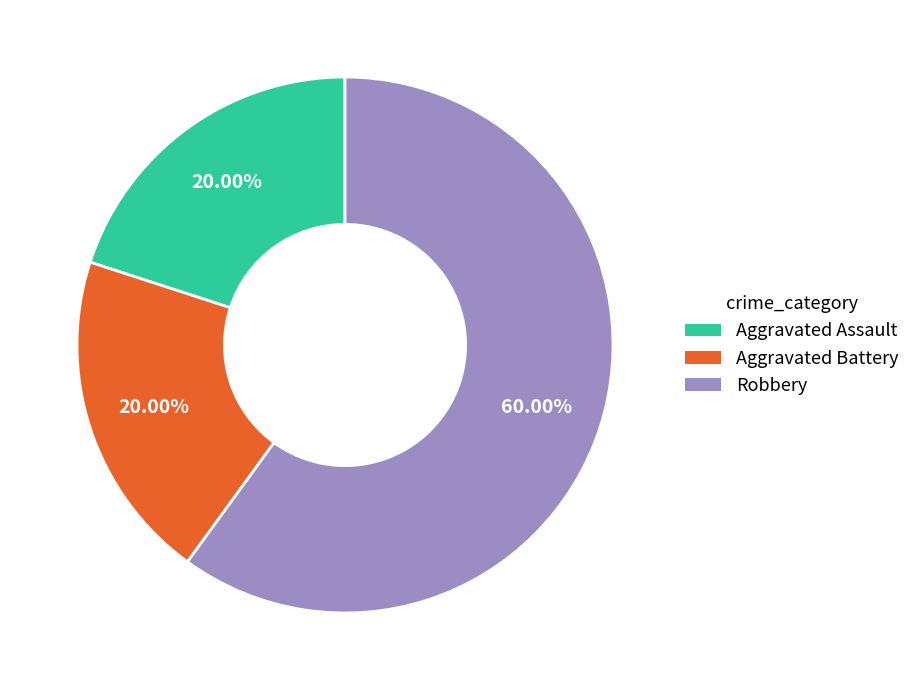

What is the largest slice in the pie chart?

Robbery